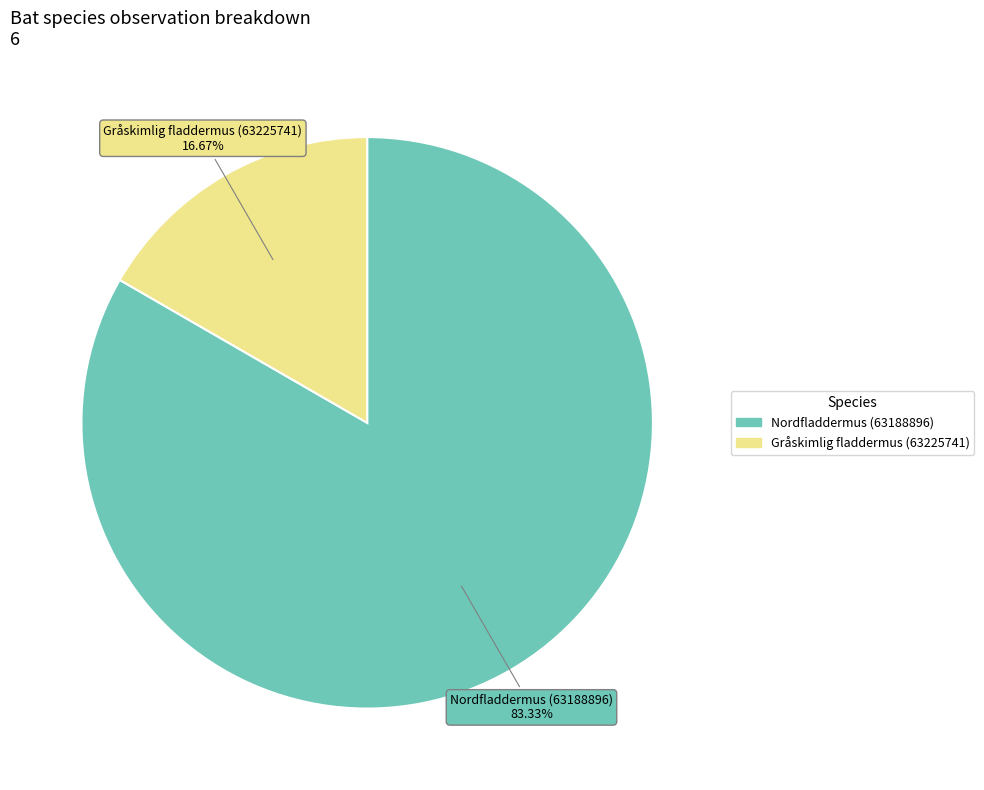

What is the ratio of the value at Gråskimlig fladdermus (63225741) to the value at Nordfladdermus (63188896)?

0.2